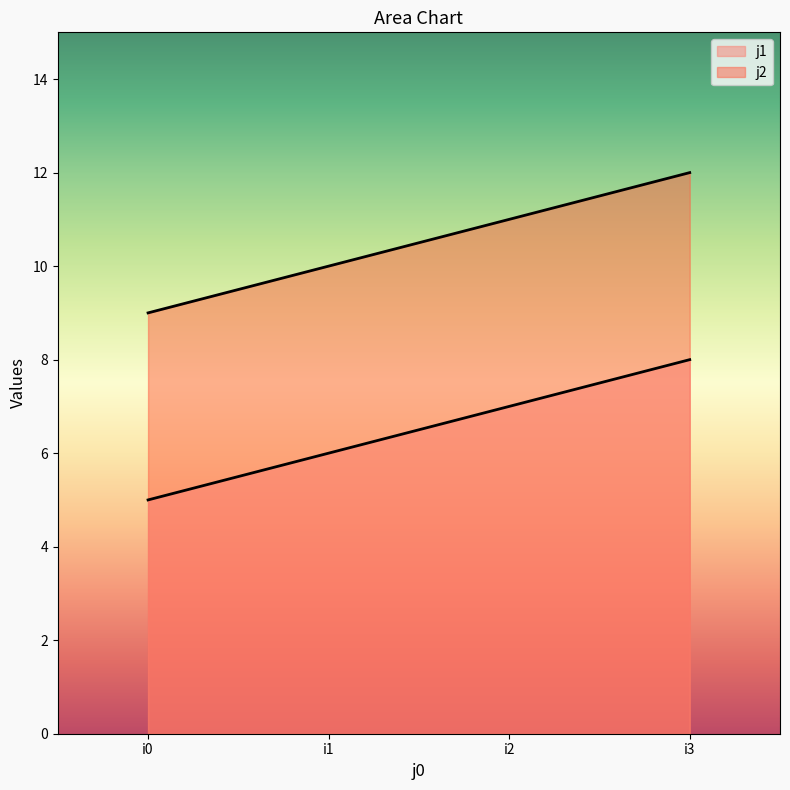

What value does the j1 series have at i3?

8